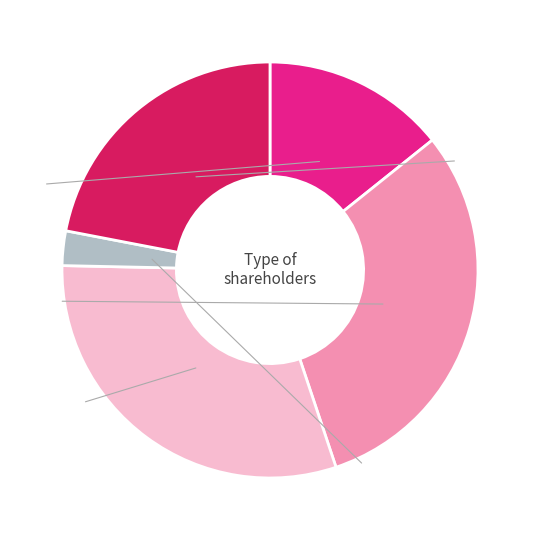

Is there a majority slice in this chart?

No